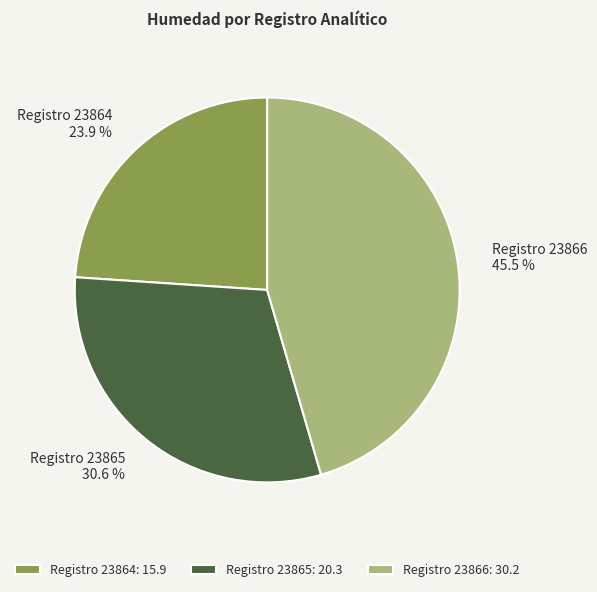

Rank the categories by value from lowest to highest.

Registro 23864: 15.9, Registro 23865: 20.3, Registro 23866: 30.2